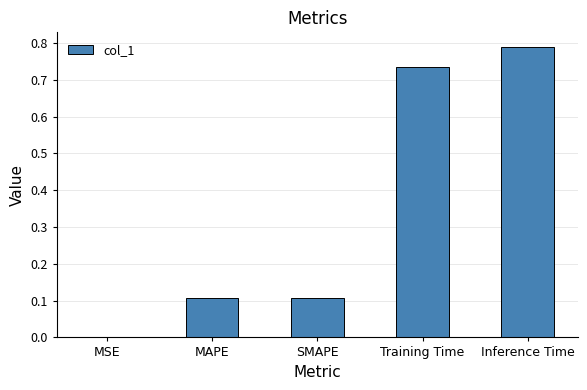

Is it true that the value at Training Time is 1.2?

False